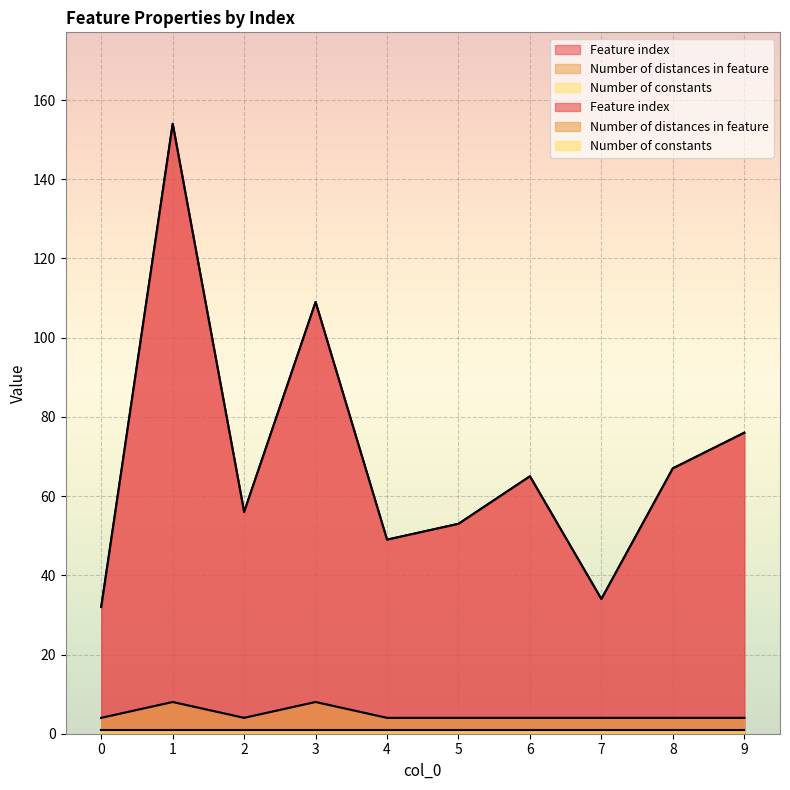

Rank the series by their maximum value, from highest to lowest.

Feature index, Number of distances in feature